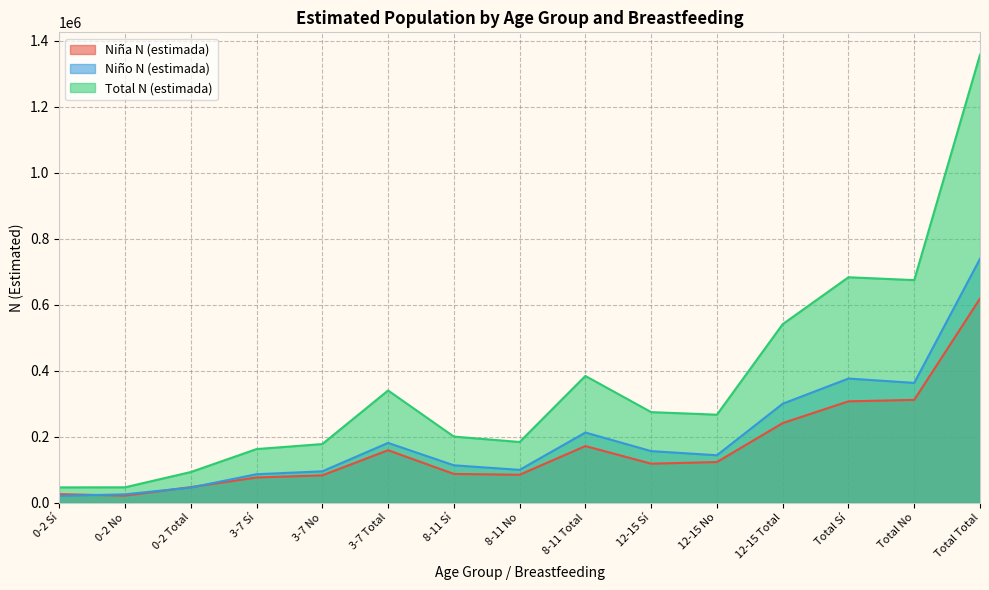

Reading left to right, what are all the values shown in this chart?

Niña N (estimada): 0-2 Sí=25714	0-2 No=21296	0-2 Total=47010	3-7 Sí=76213	3-7 No=82670	3-7 Total=158883	8-11 Sí=87016	8-11 No=84512	8-11 Total=171528	12-15 Sí=118129	12-15 No=123015	12-15 Total=241144	Total Sí=307072	Total No=311493	Total Total=618565
Niño N (estimada): 0-2 Sí=20543	0-2 No=25179	0-2 Total=45722	3-7 Sí=86133	3-7 No=94915	3-7 Total=181048	8-11 Sí=113215	8-11 No=99275	8-11 Total=212490	12-15 Sí=156190	12-15 No=143594	12-15 Total=299784	Total Sí=376082	Total No=362962	Total Total=739044
Total N (estimada): 0-2 Sí=46257	0-2 No=46475	0-2 Total=92732	3-7 Sí=162347	3-7 No=177584	3-7 Total=339931	8-11 Sí=200231	8-11 No=183787	8-11 Total=384018	12-15 Sí=274319	12-15 No=266609	12-15 Total=540928	Total Sí=683154	Total No=674455	Total Total=1357609